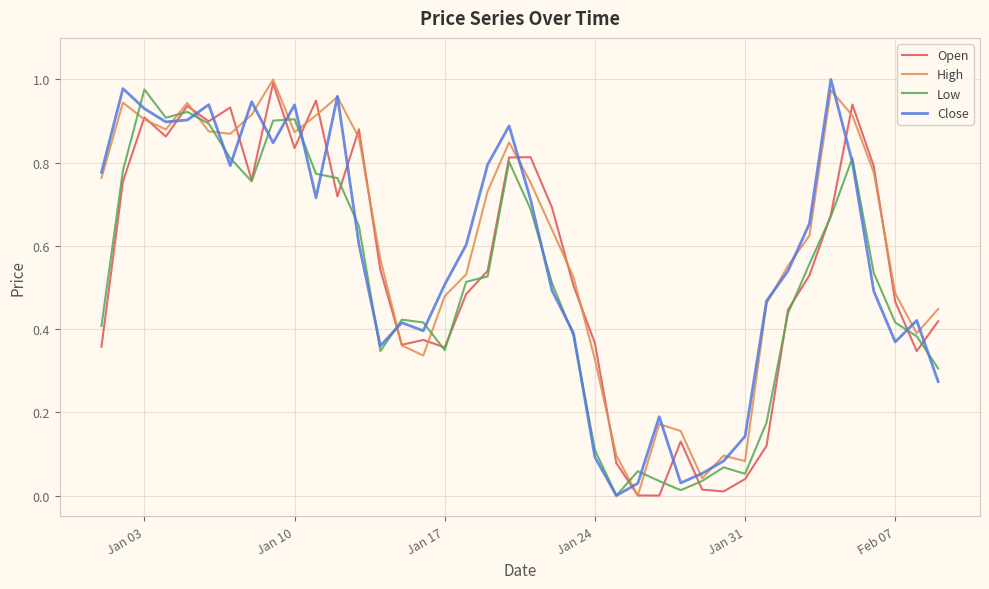

How many lines are shown in the chart?

4